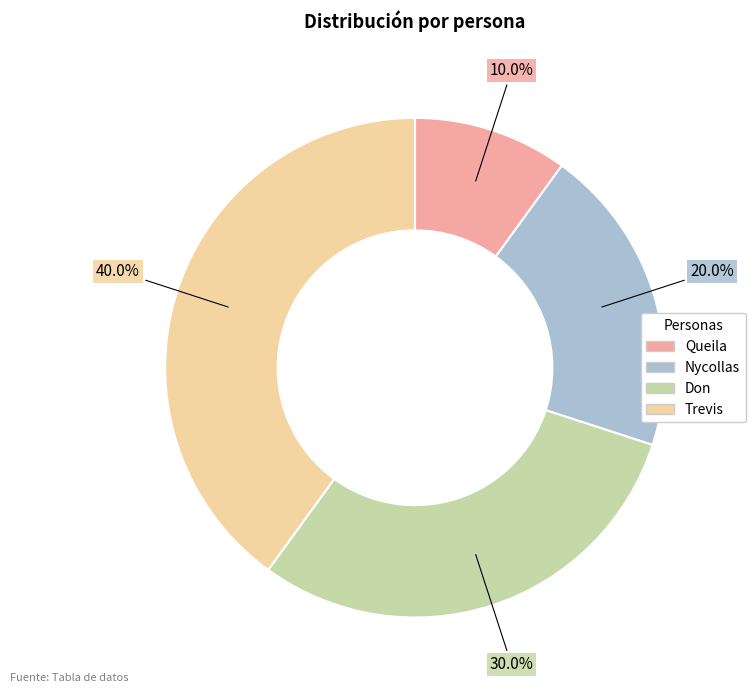

What percentage is the Don slice, to the nearest percent?

30%